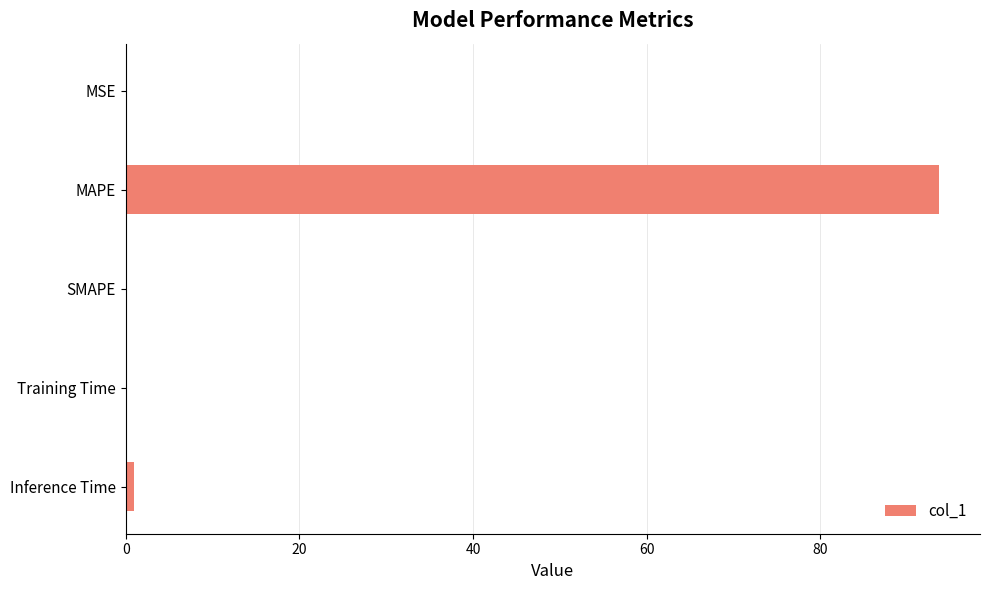

True or false: the data shows 0.0 at MSE.

True